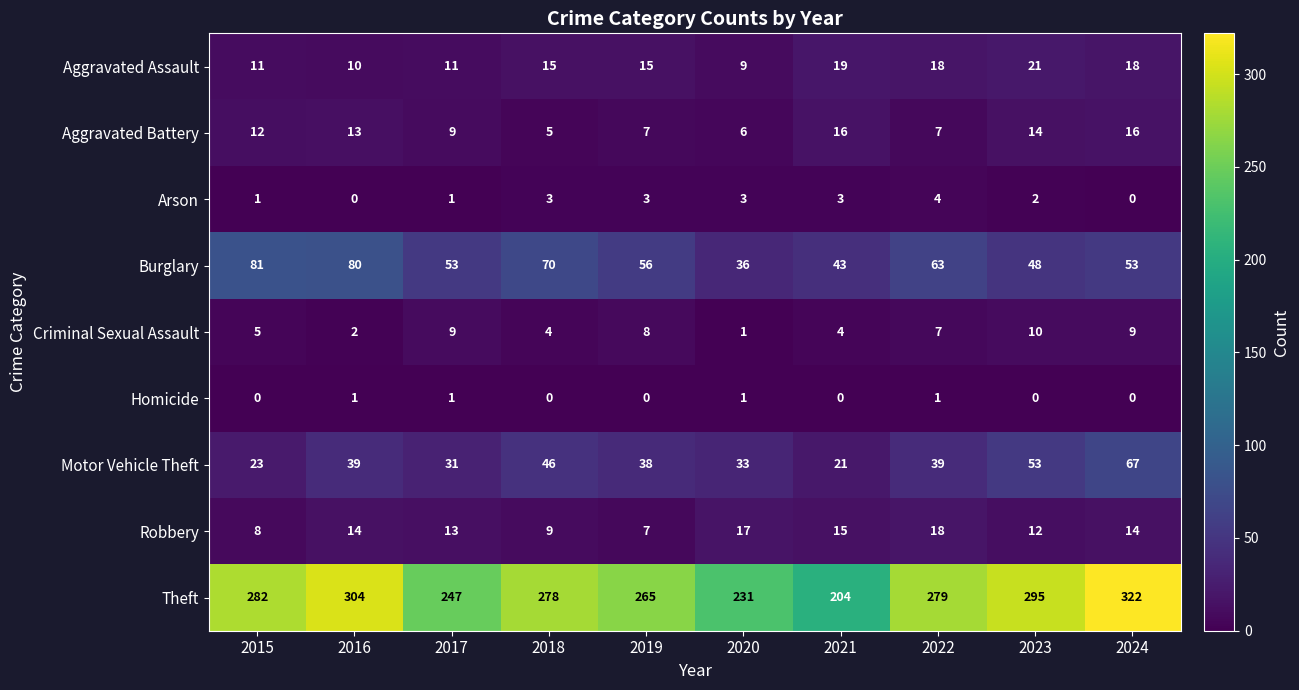

How many data points in Motor Vehicle Theft are less than 39?

5